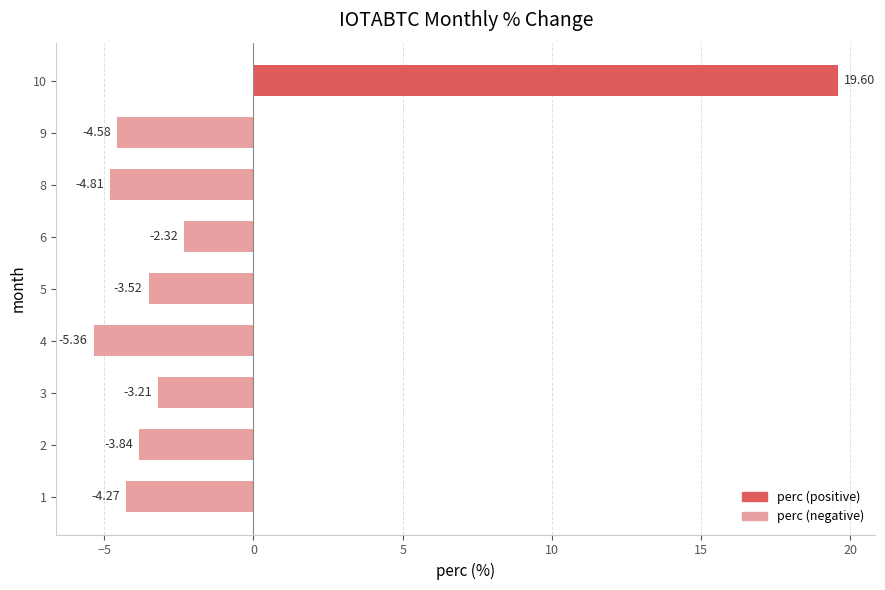

Where is the data nearest to the value 7?

6